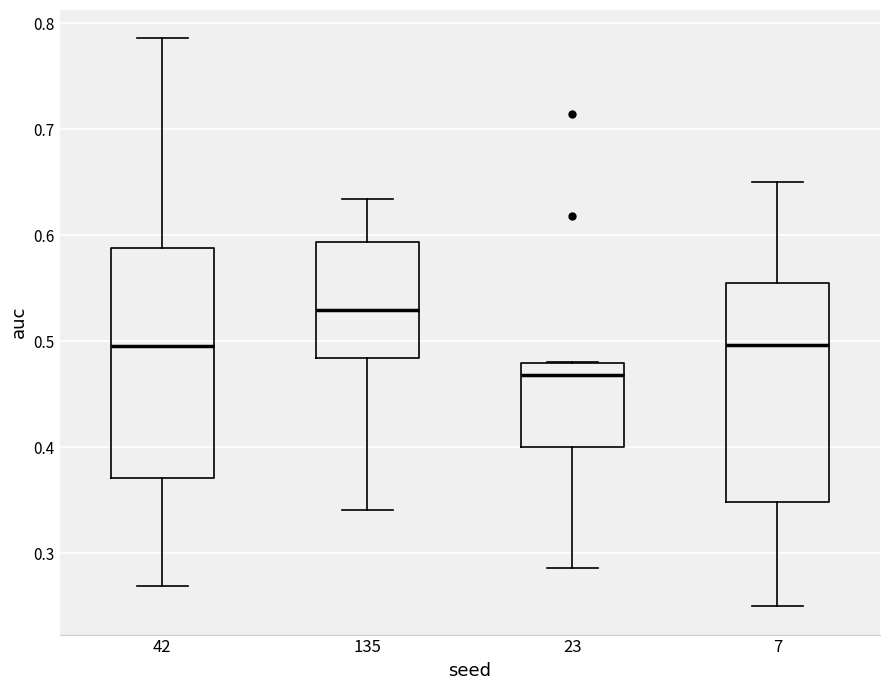

Which box has the highest median line?

135